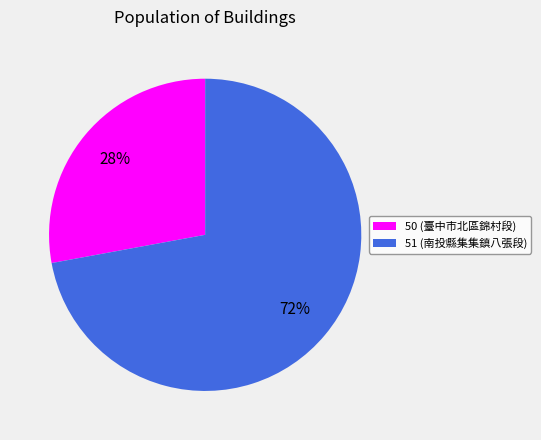

Between 51 and 50, which is larger?

51